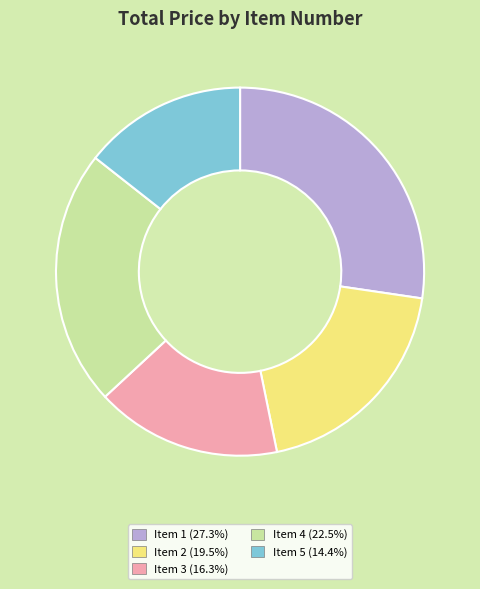

What is the ratio of the value at Item 4 to the value at Item 3?

1.4